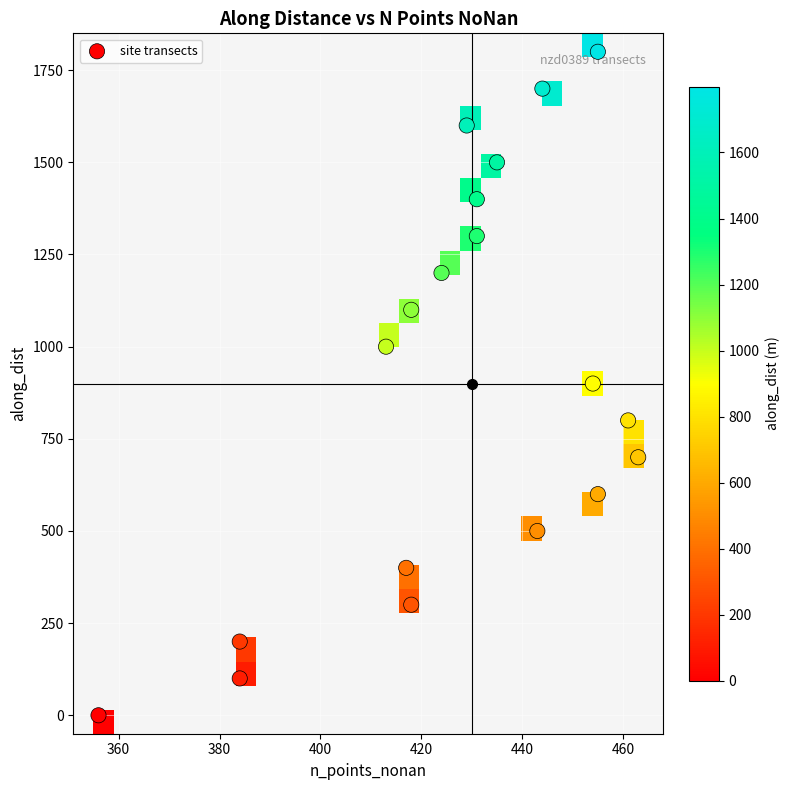

What is the maximum value shown in the chart?

1799.9